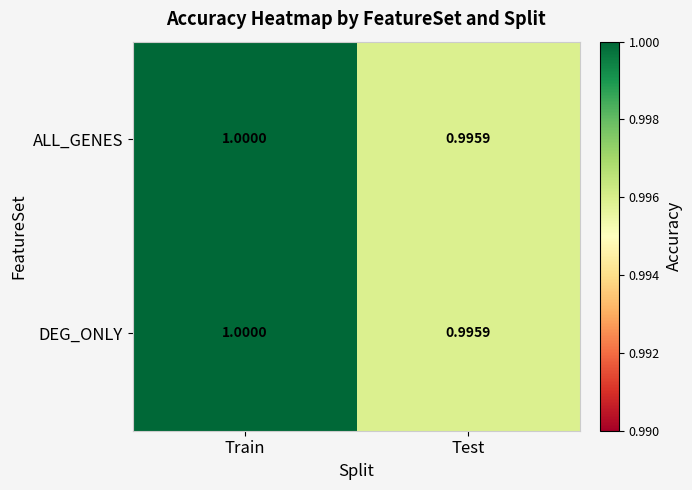

At which category is the sum across all series the highest?

Train